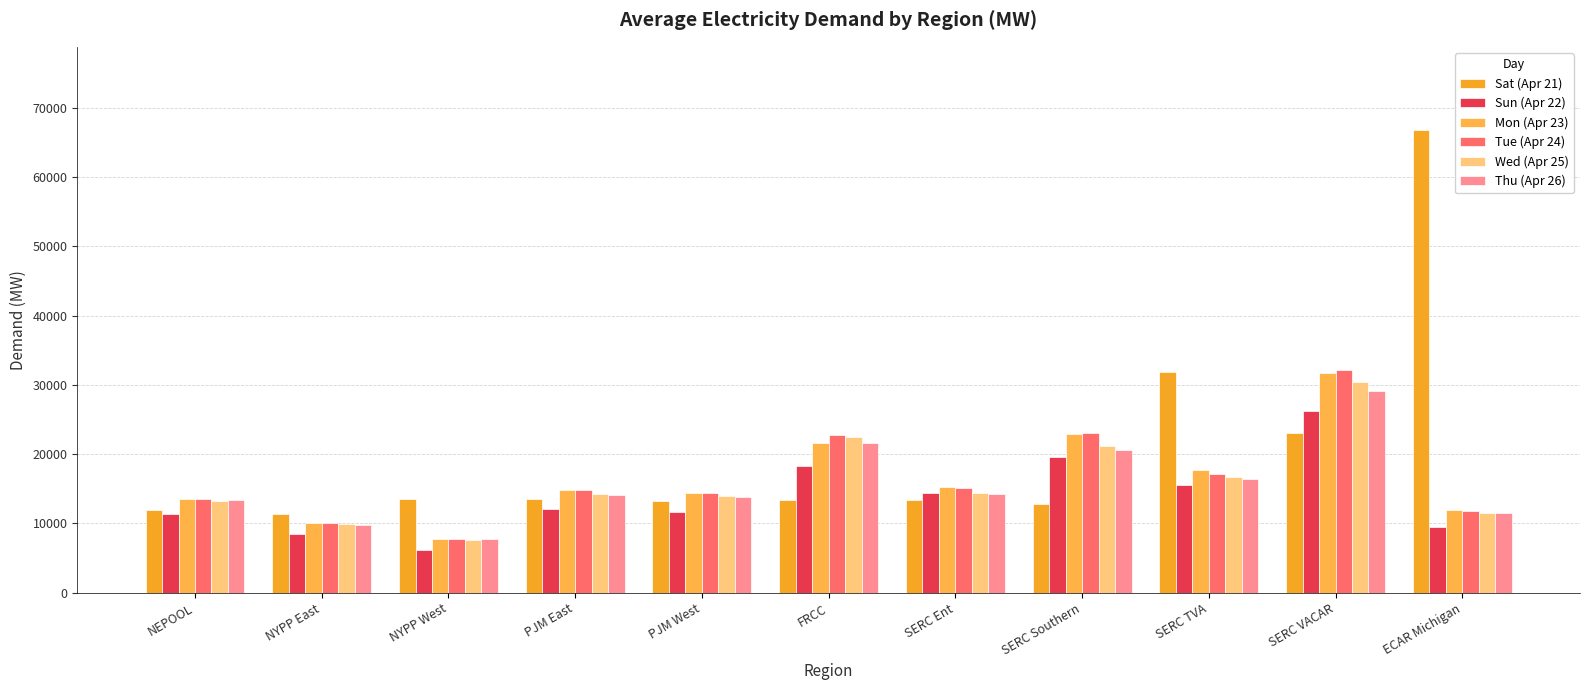

At which category is the sum across all series the highest?

SERC VACAR